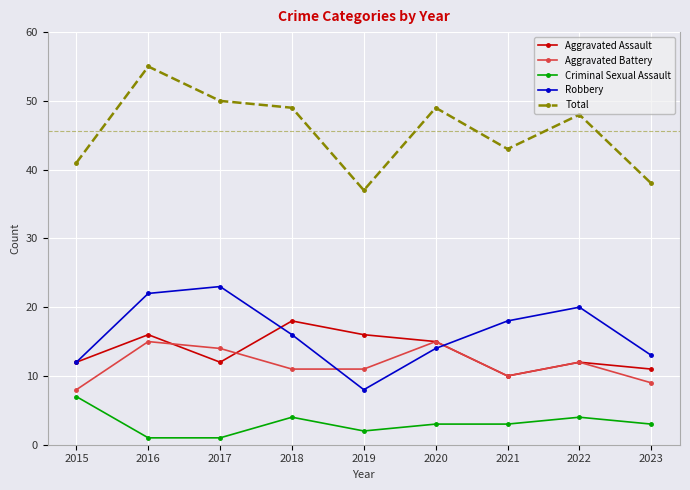

Rank the series at 2019 from lowest to highest value.

Criminal Sexual Assault, Robbery, Aggravated Battery, Aggravated Assault, Total